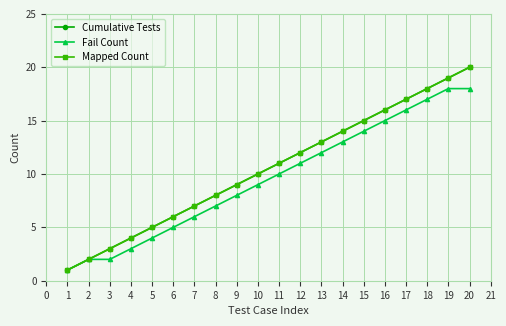

What is the maximum value for Cumulative Tests?

20